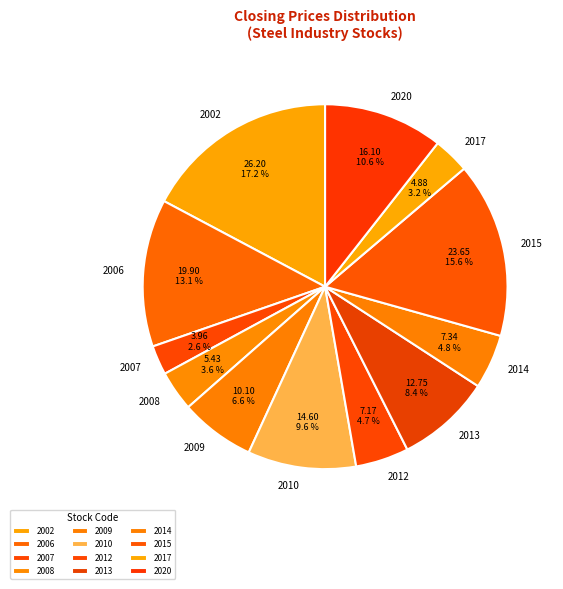

To the nearest percent, what is the average slice percentage?

8%